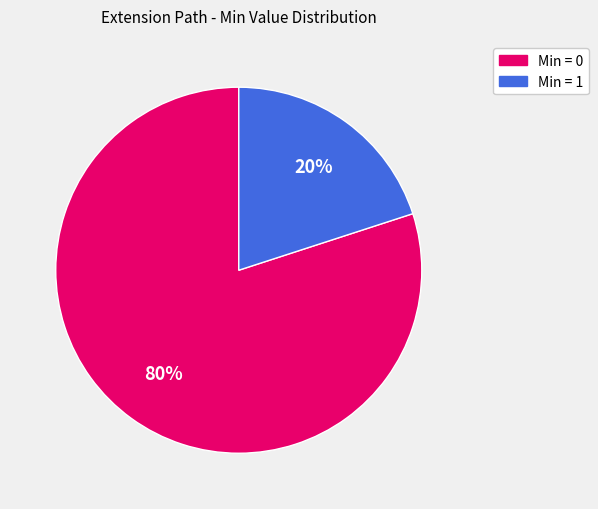

To the nearest percent, what is the average slice percentage?

50%